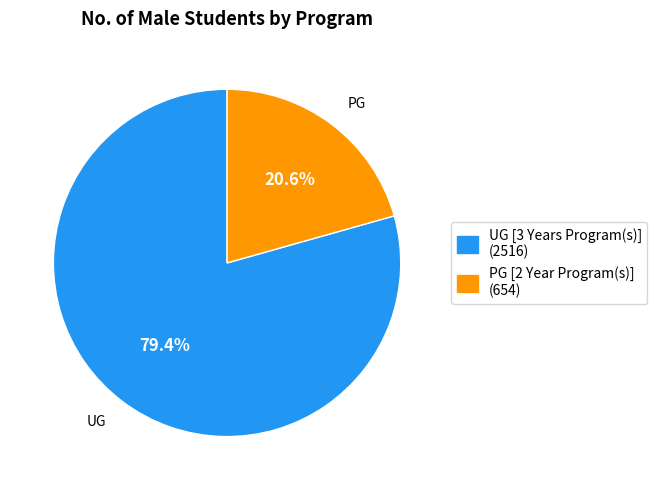

Which category has the biggest portion of the pie?

UG [3 Years Program(s)]